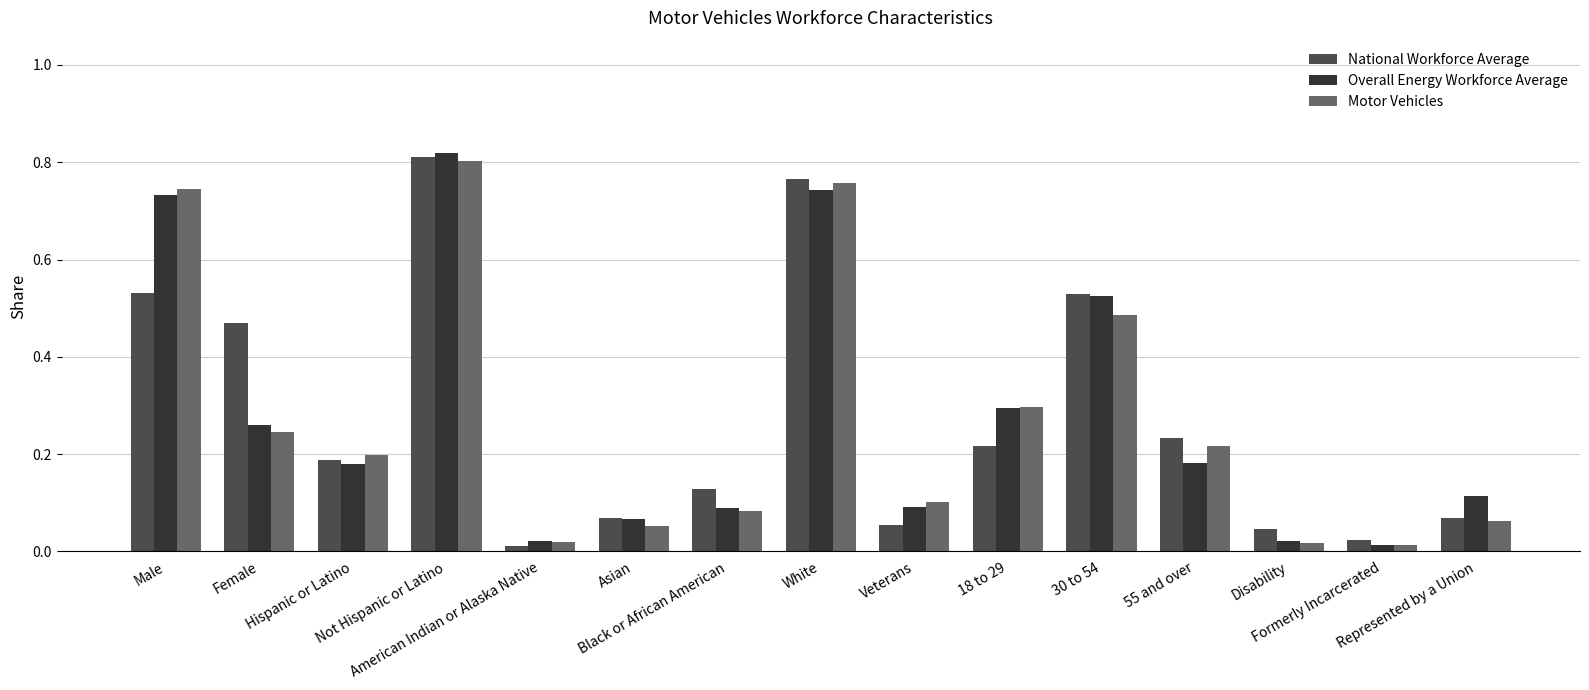

What is the sum of all Motor Vehicles values?

4.1